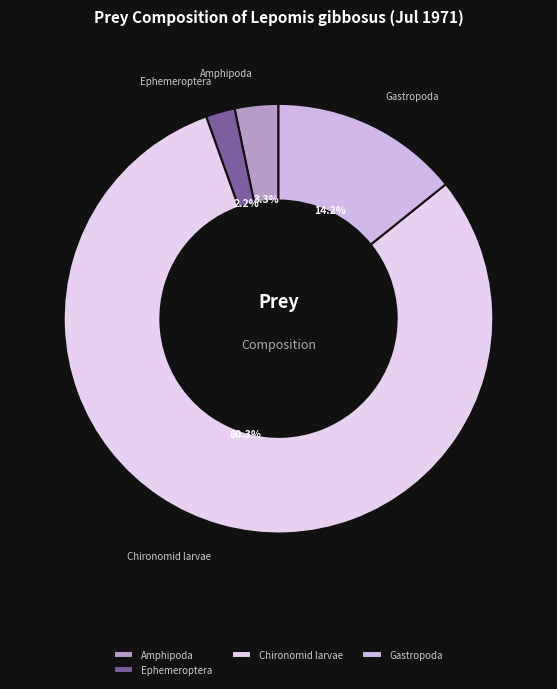

To the nearest percent, what is the difference between the largest and smallest slice percentages?

78%